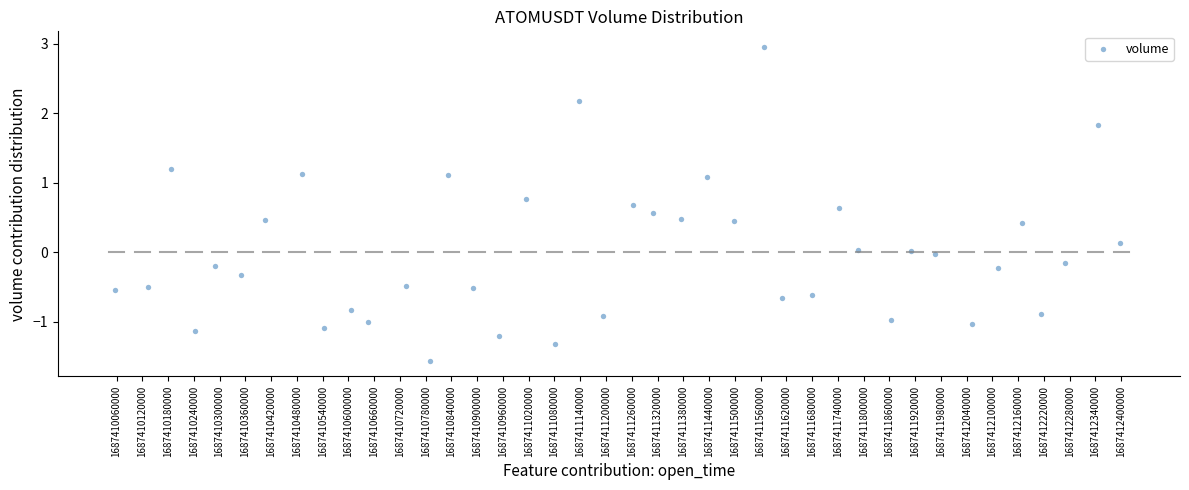

What is the range of X values (max minus min)?

39.0